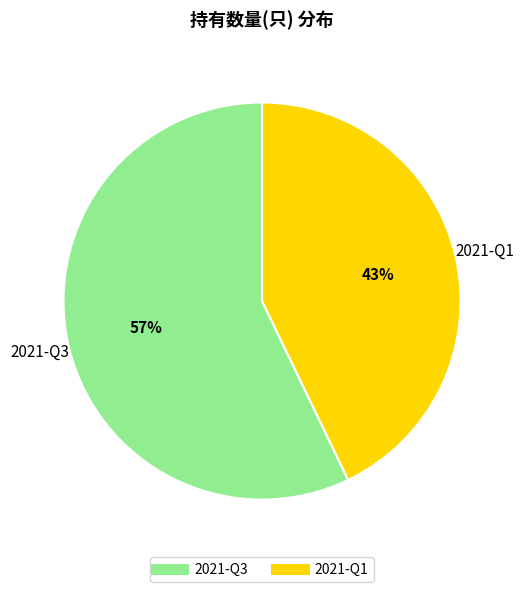

Does any single category account for the majority?

Yes